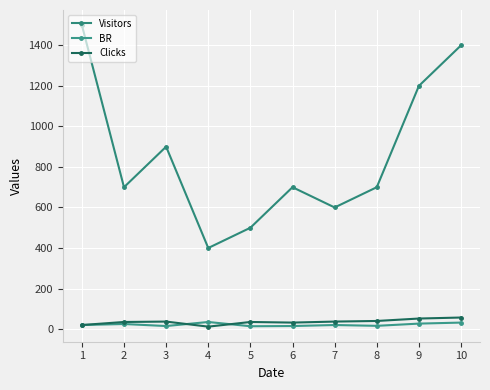

Where is the first local minimum for BR?

3